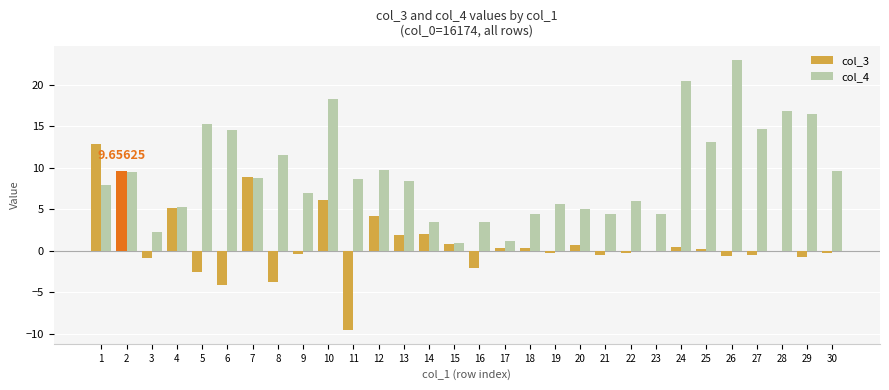

Which label corresponds to the largest value in the chart?

26